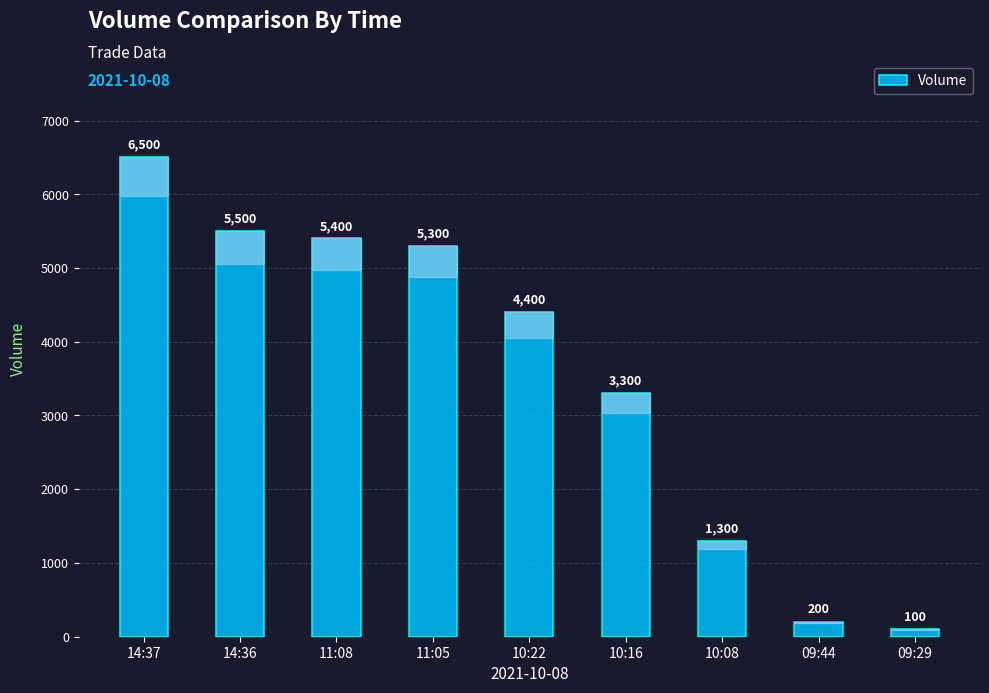

What is the sum of the values at 11:05 and 10:16?

8600